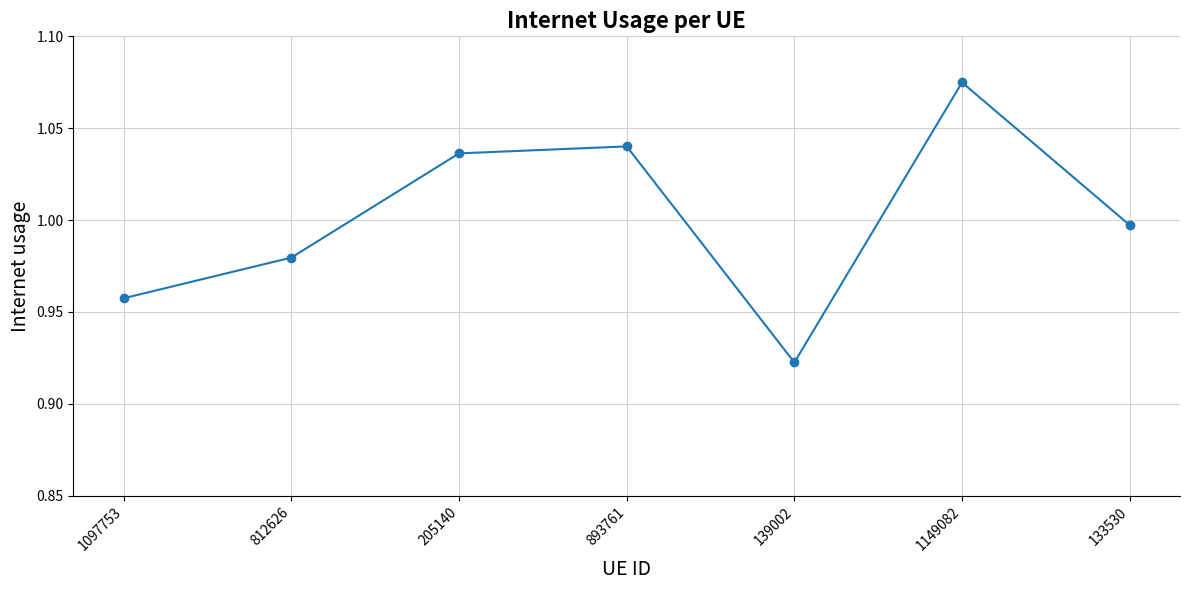

Is it true that the value at 139002 is 1.6?

False